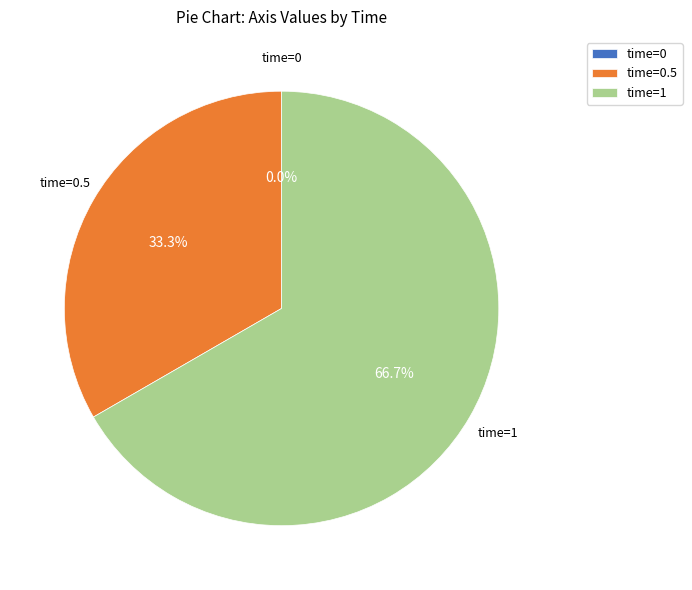

To the nearest percent, what percentage of the pie is time=1?

67%